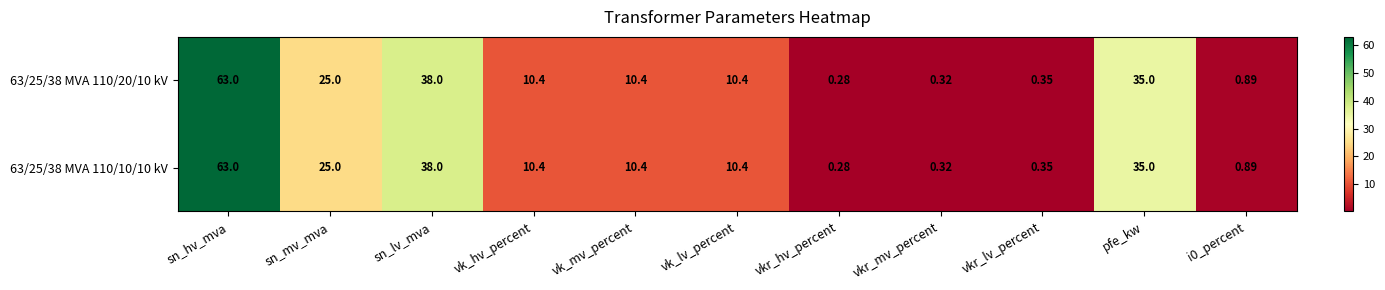

How many series are shown in this chart?

2